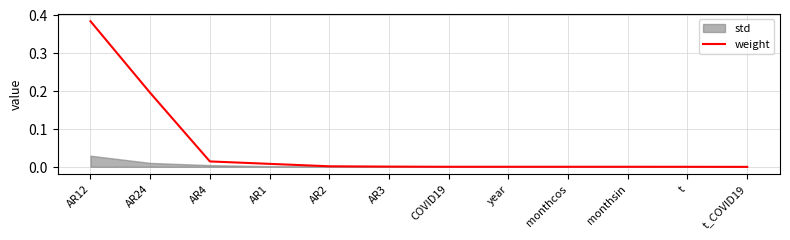

Which category has the lowest value across all series?

t_COVID19